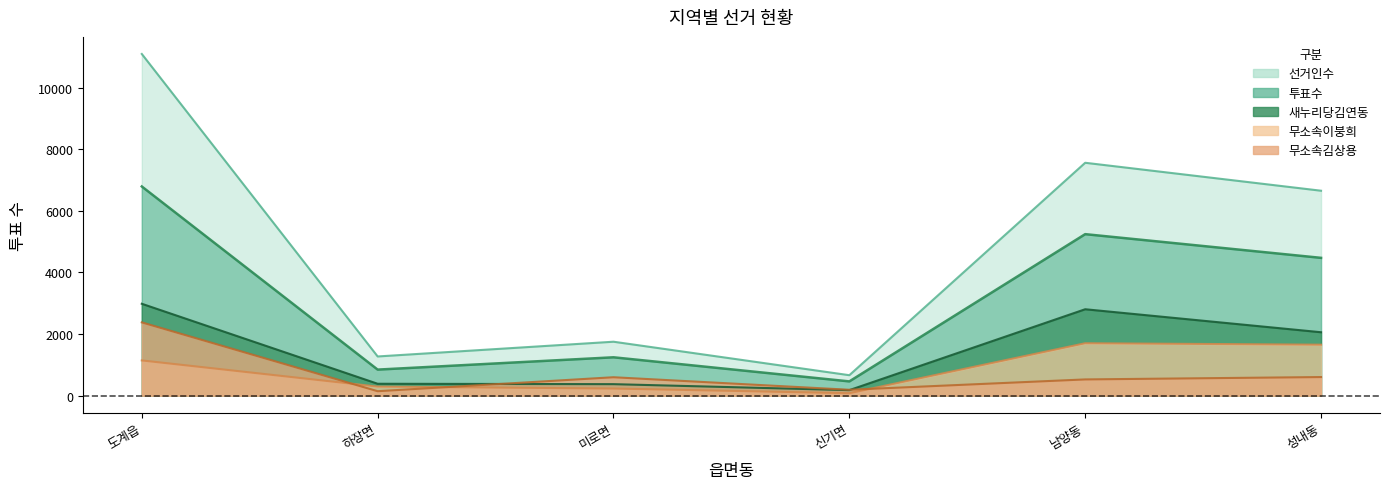

Reading right to left, what are all the values shown in this chart?

선거인수: 성내동=6656	남양동=7564	신기면=662	미로면=1750	하장면=1271	도계읍=11099
투표수: 성내동=4475	남양동=5245	신기면=461	미로면=1244	하장면=844	도계읍=6794
새누리당김연동: 성내동=2058	남양동=2805	신기면=177	미로면=371	하장면=384	도계읍=2983
무소속이붕희: 성내동=1654	남양동=1701	신기면=77	미로면=229	하장면=292	도계읍=1142
무소속김상용: 성내동=602	남양동=525	신기면=189	미로면=596	하장면=142	도계읍=2378